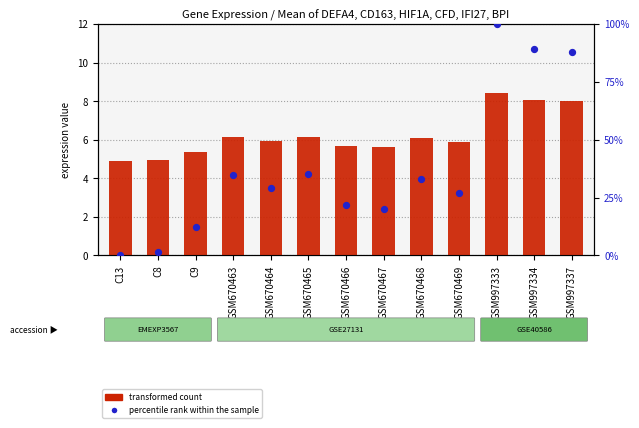

Which series contains the highest Y value?

percentile rank within the sample